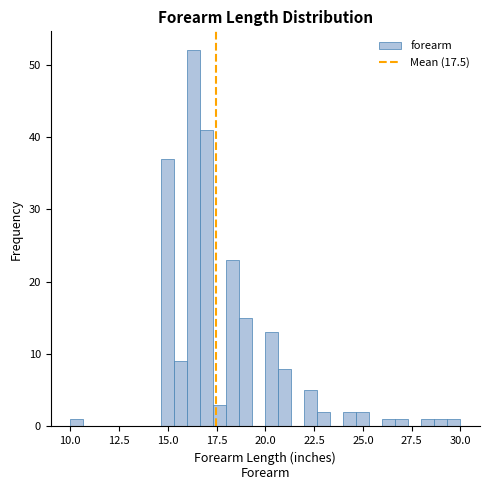

Around what value on the x-axis is the tallest bar? Give the approximate position of its centre, as read against the axis.

16.5